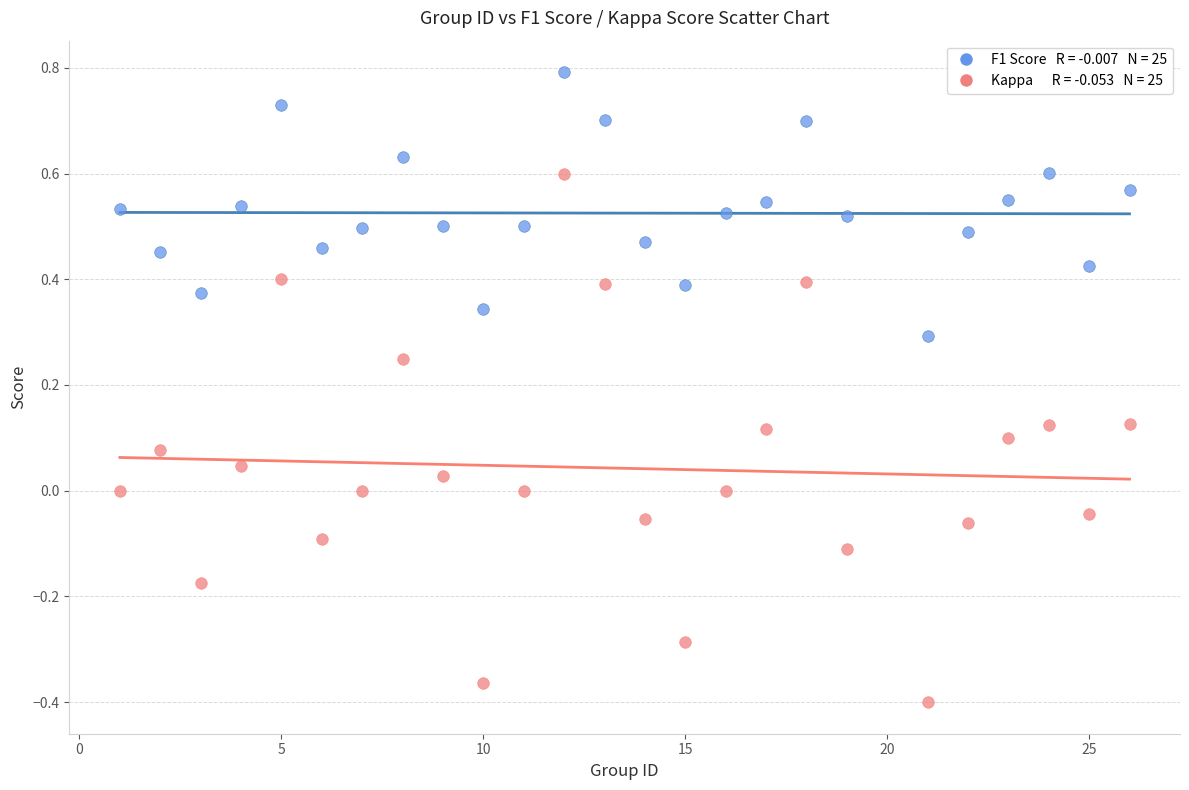

Across all data points, what is the range of X values (max minus min)?

25.0